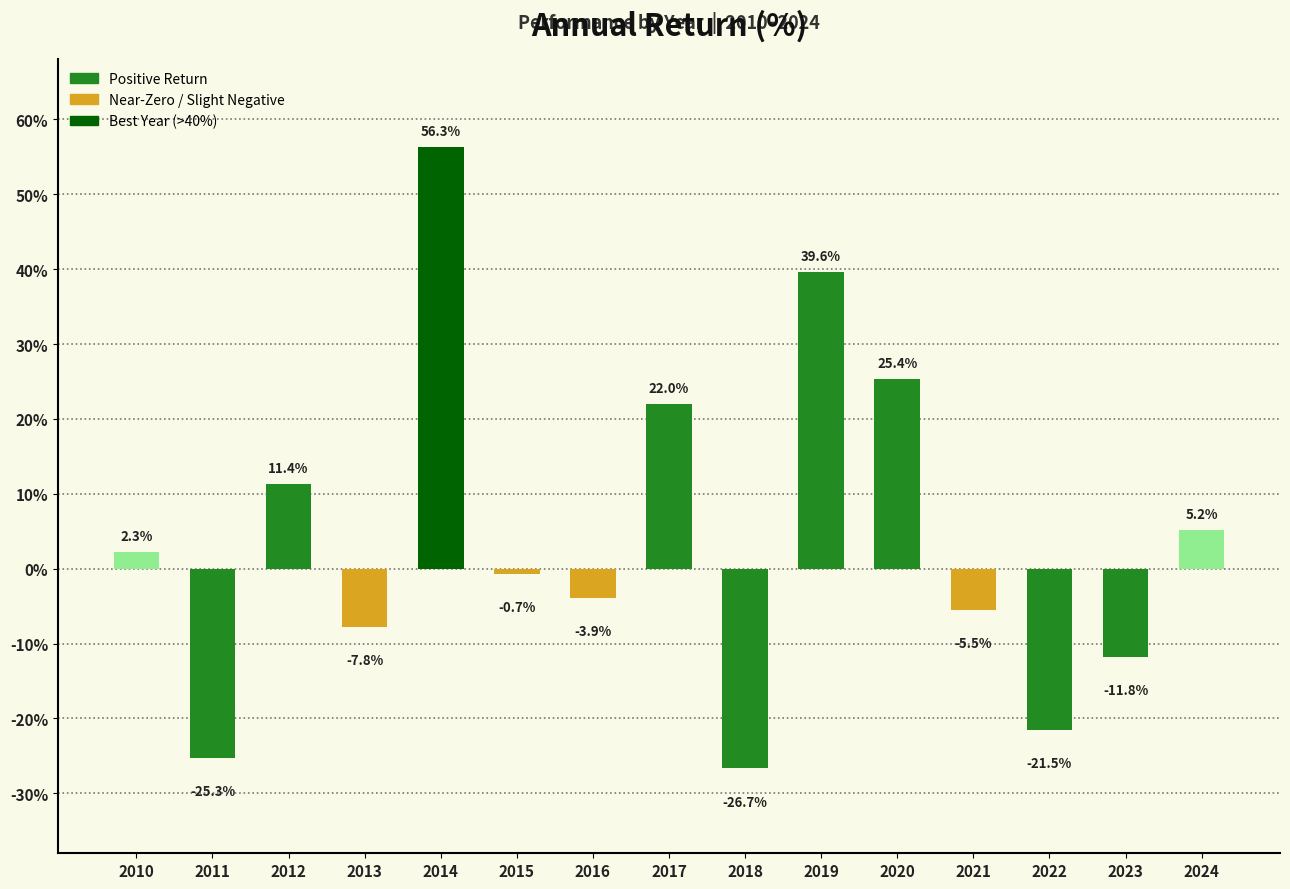

List the labels in order of value, largest first.

2014, 2019, 2020, 2017, 2012, 2024, 2010, 2015, 2016, 2021, 2013, 2023, 2022, 2011, 2018